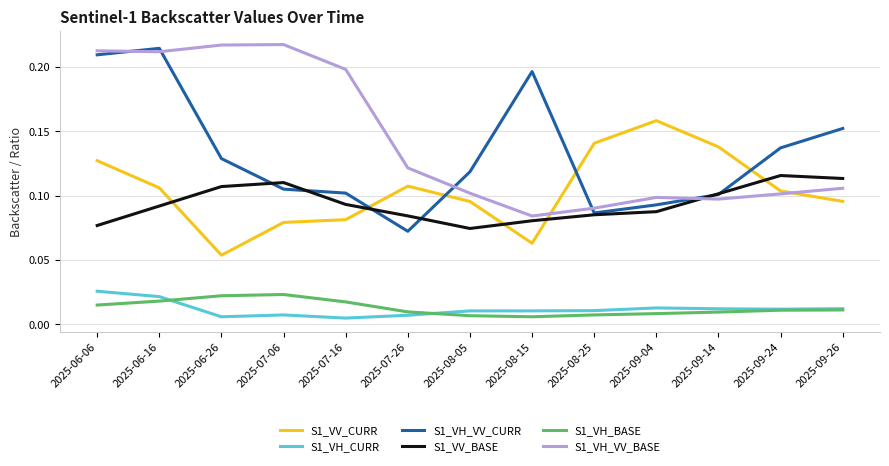

Which series has the largest range (max minus min)?

S1_VH_VV_CURR